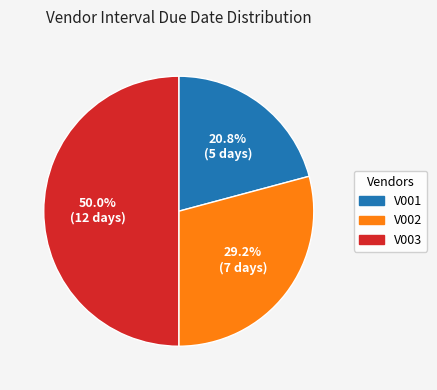

How many slices are in this pie chart?

3